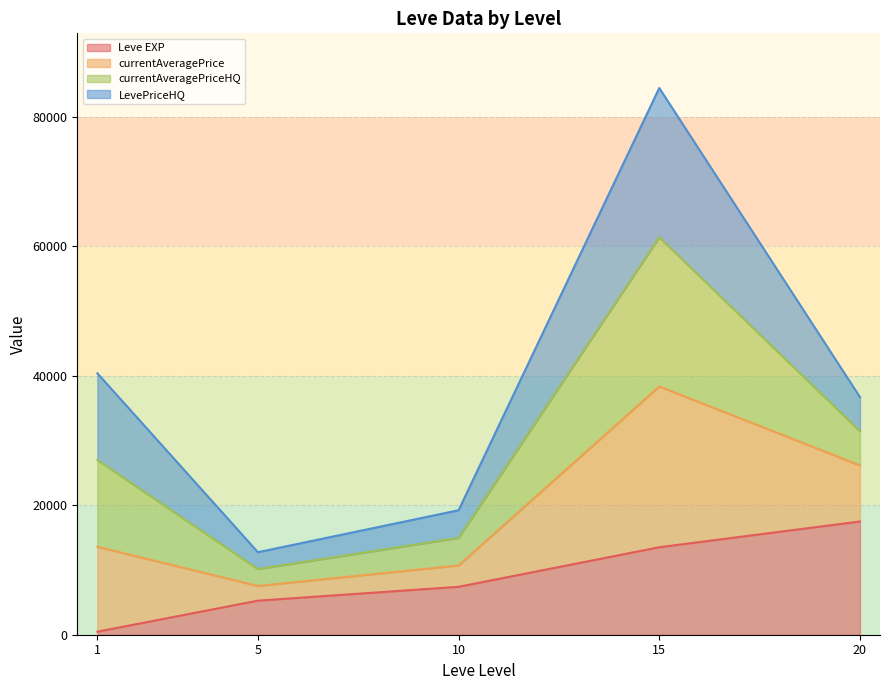

Is it true that Leve EXP equals 12352.7 at 10?

False